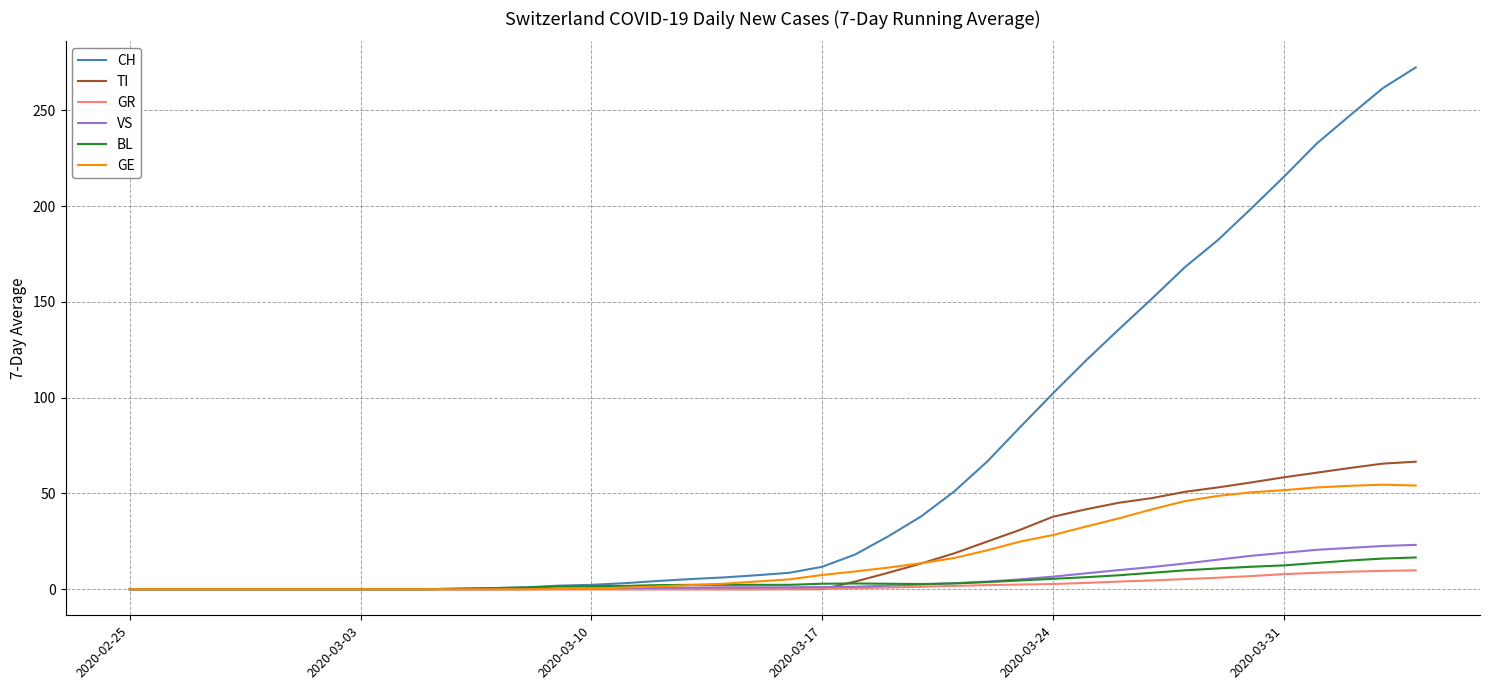

How many categories are shown in the chart?

40